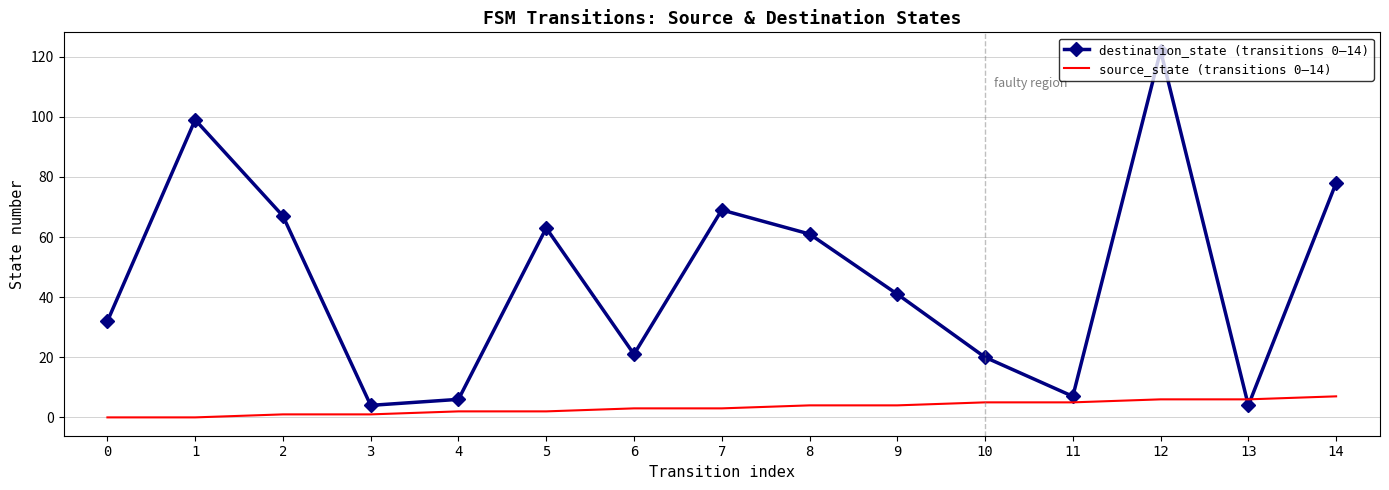

The value of destination_state (transitions 0–14) at 9 is 41. True or false?

True